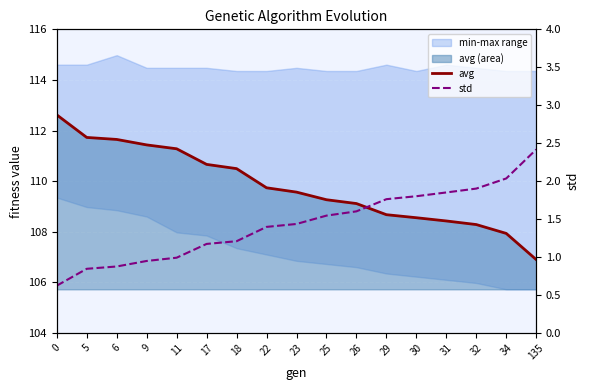

What is the difference between the highest and lowest values at 23?

108.1